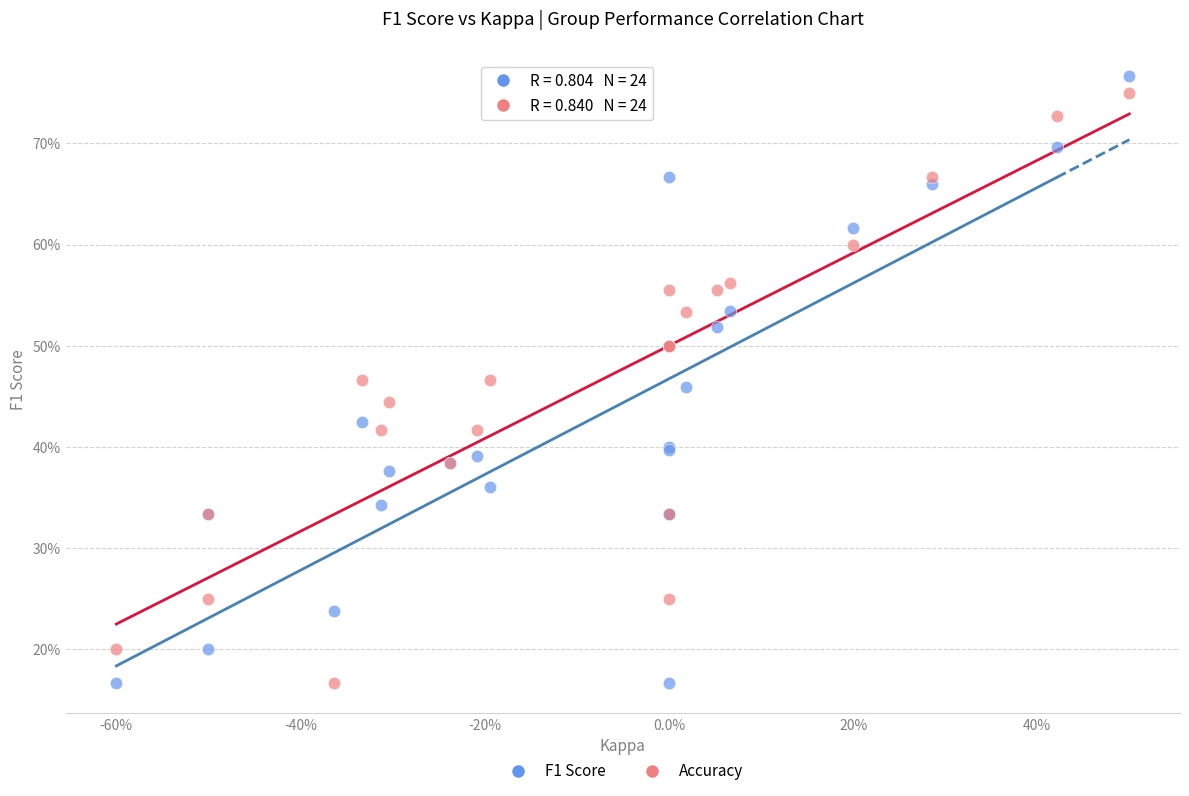

What are all the series names shown in the legend?

F1 Score, Accuracy